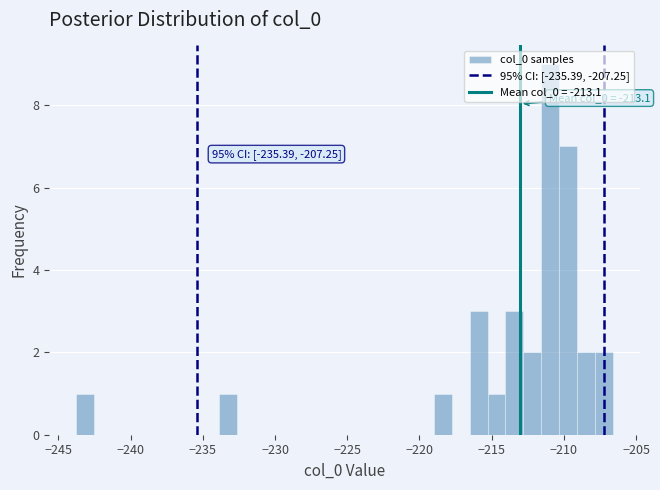

Around what value on the x-axis is the tallest bar? Give the approximate position of its centre, as read against the axis.

-211.0